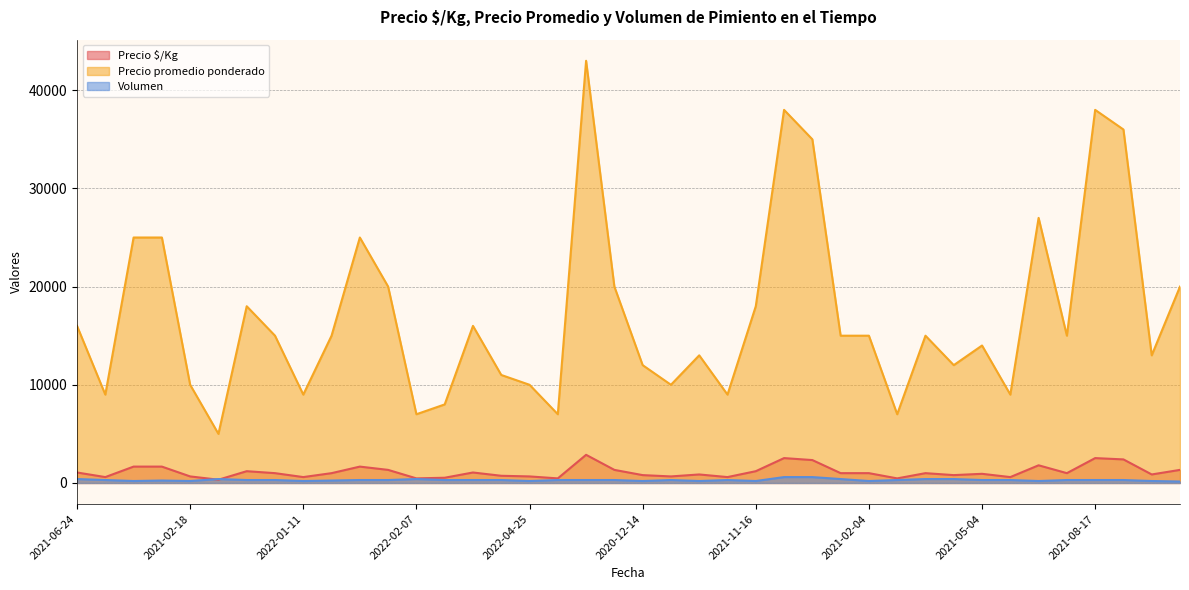

Between 2021-02-18 and 2021-04-23, which is larger?

2021-04-23